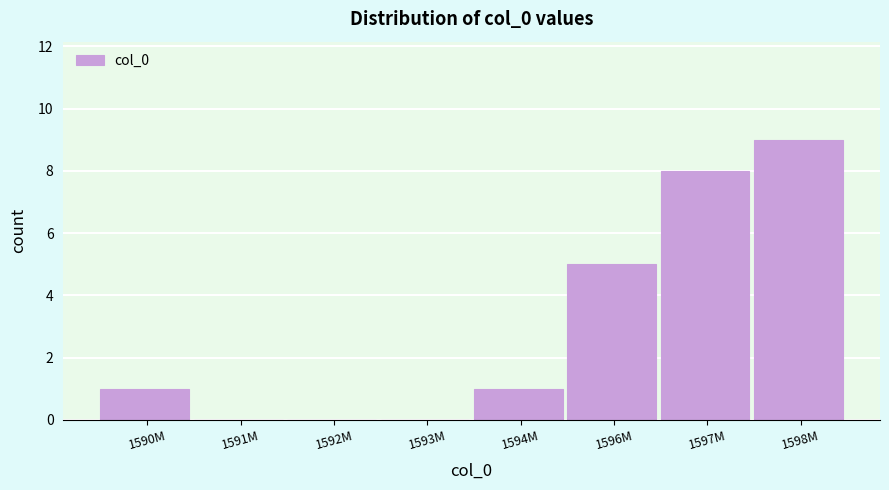

Reading right to left, extract all data points from this chart.

1598M=9	1597M=8	1596M=5	1594M=1	1593M=0	1592M=0	1591M=0	1590M=1